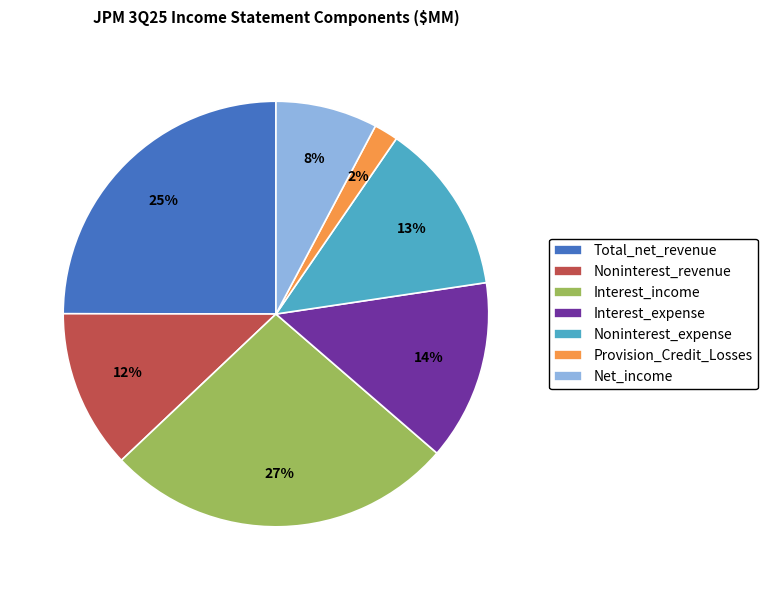

Is it true that Interest_income is 27% of the pie?

True